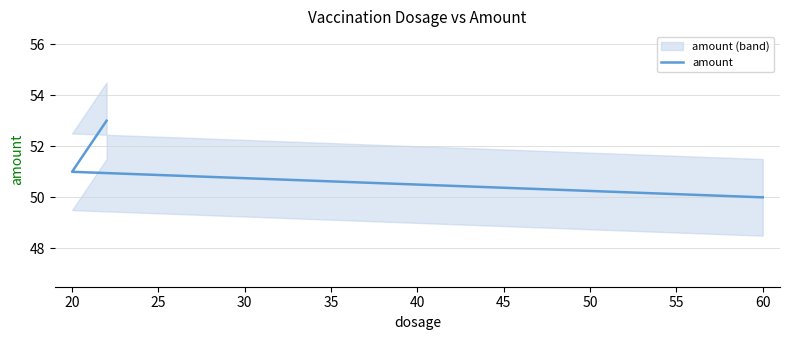

What is the difference between the maximum and minimum values?

3